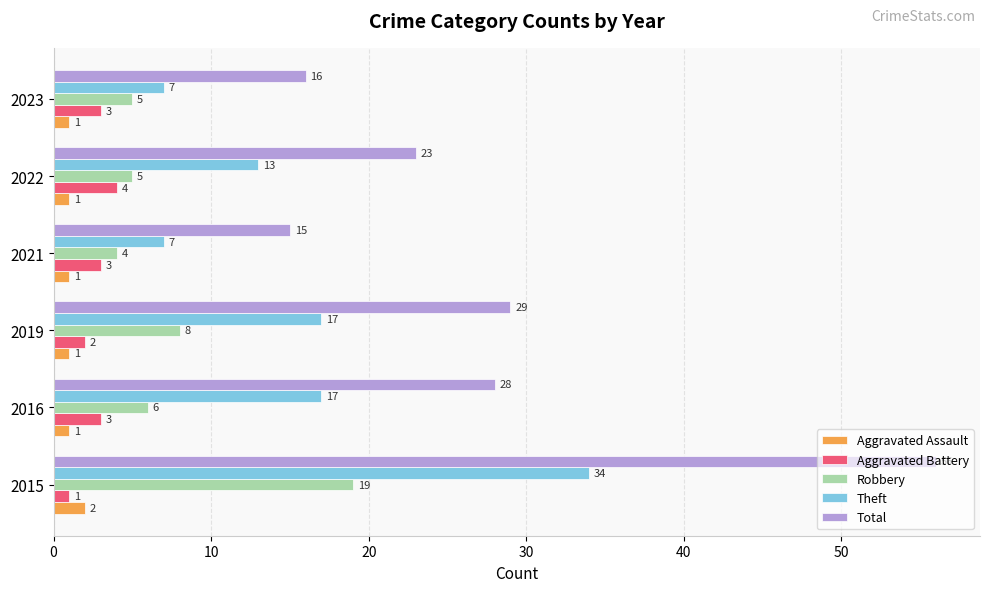

Count the number of data series in this chart.

5